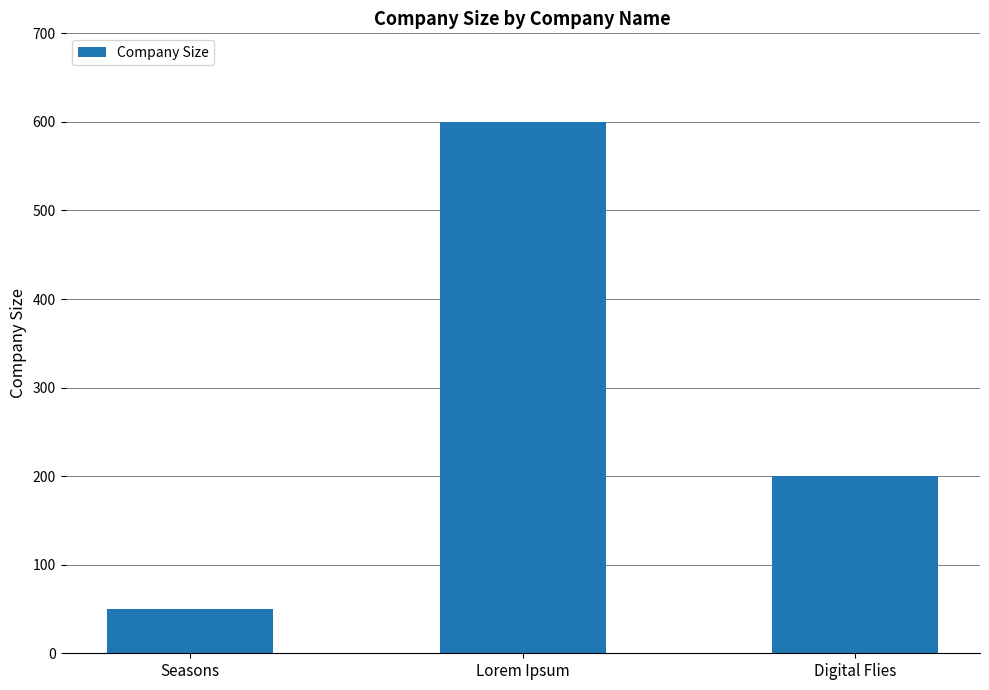

Reading left to right, extract all data points from this chart.

Seasons=50	Lorem Ipsum=600	Digital Flies=200